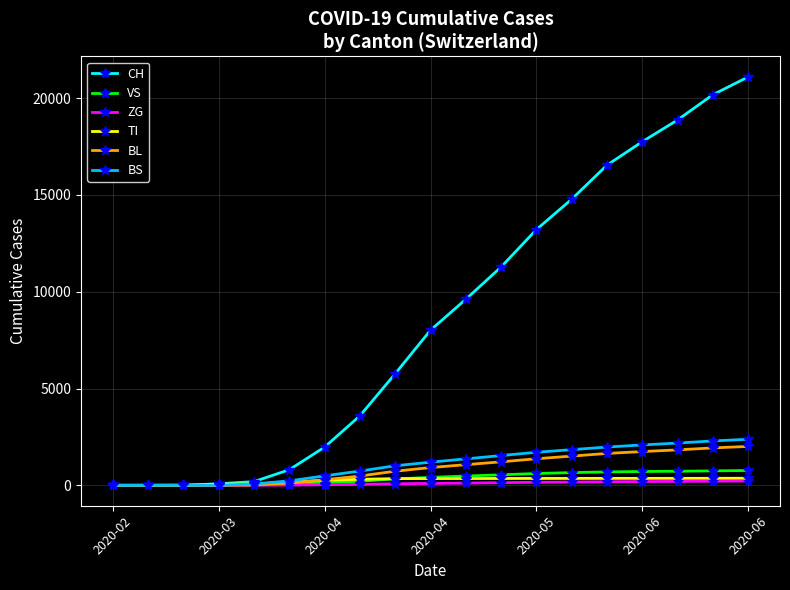

Which series has the largest total across all categories?

CH